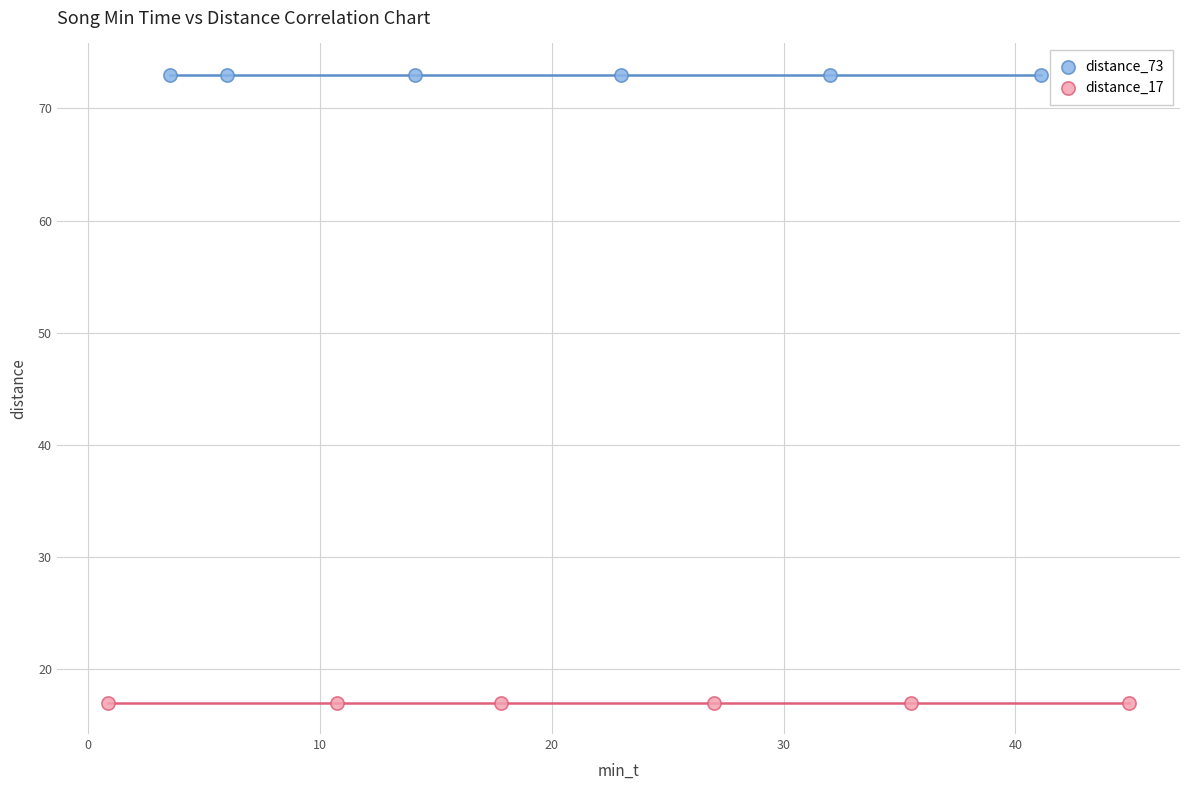

What are all the series names shown in the legend?

distance_73, distance_17